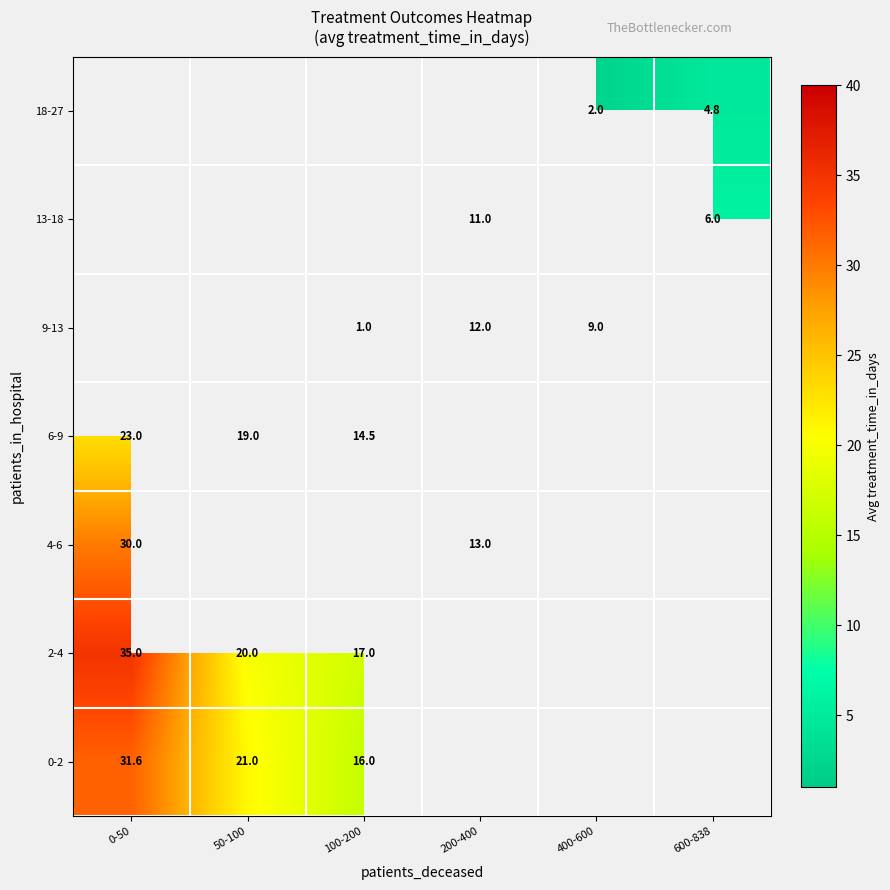

What is the difference between the highest and lowest values at 100-200?

16.0